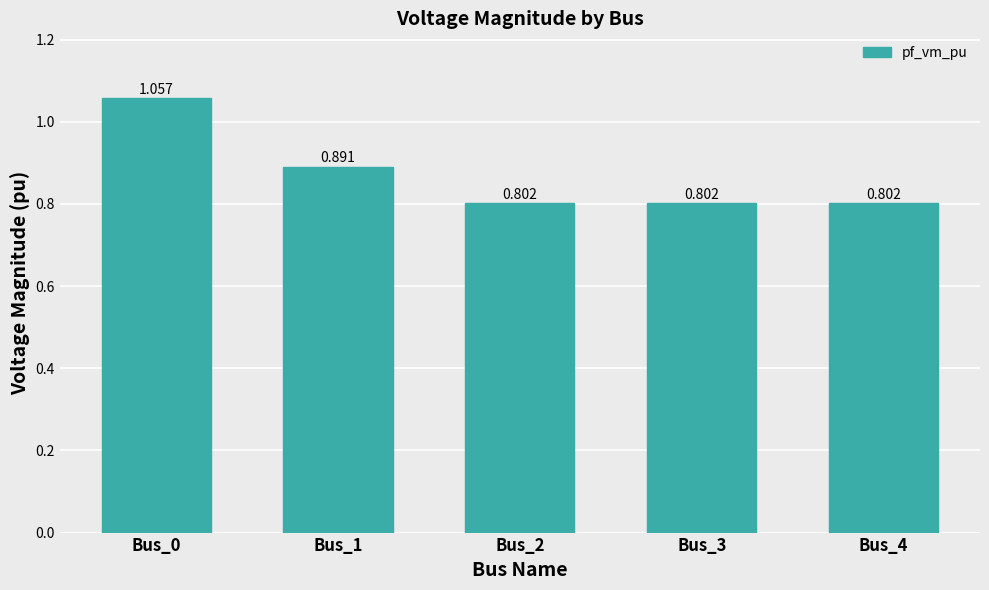

Which label corresponds to the smallest value in the chart?

Bus_2